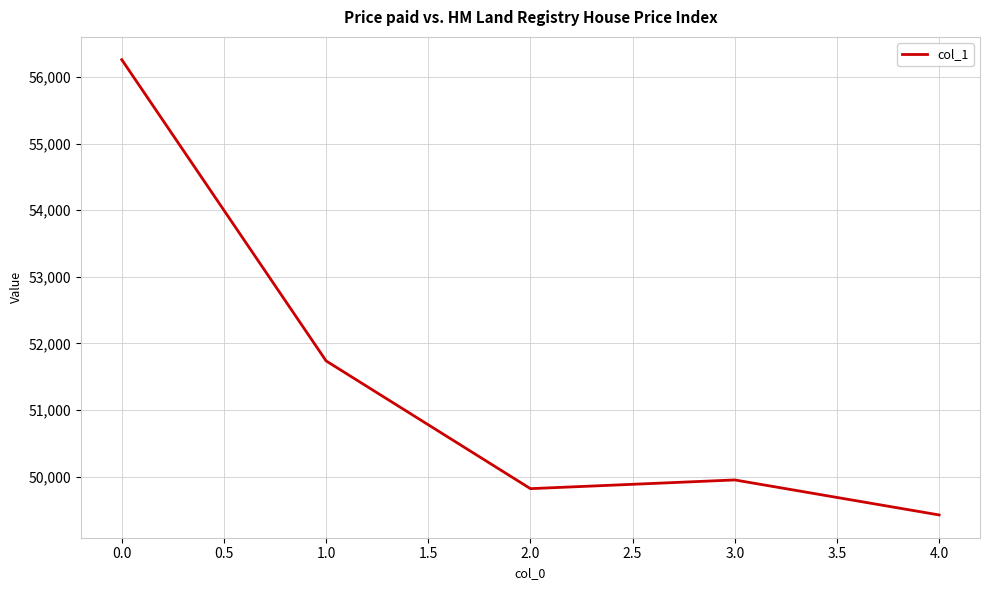

True or false: there are more than 1 points higher than both neighbors.

False